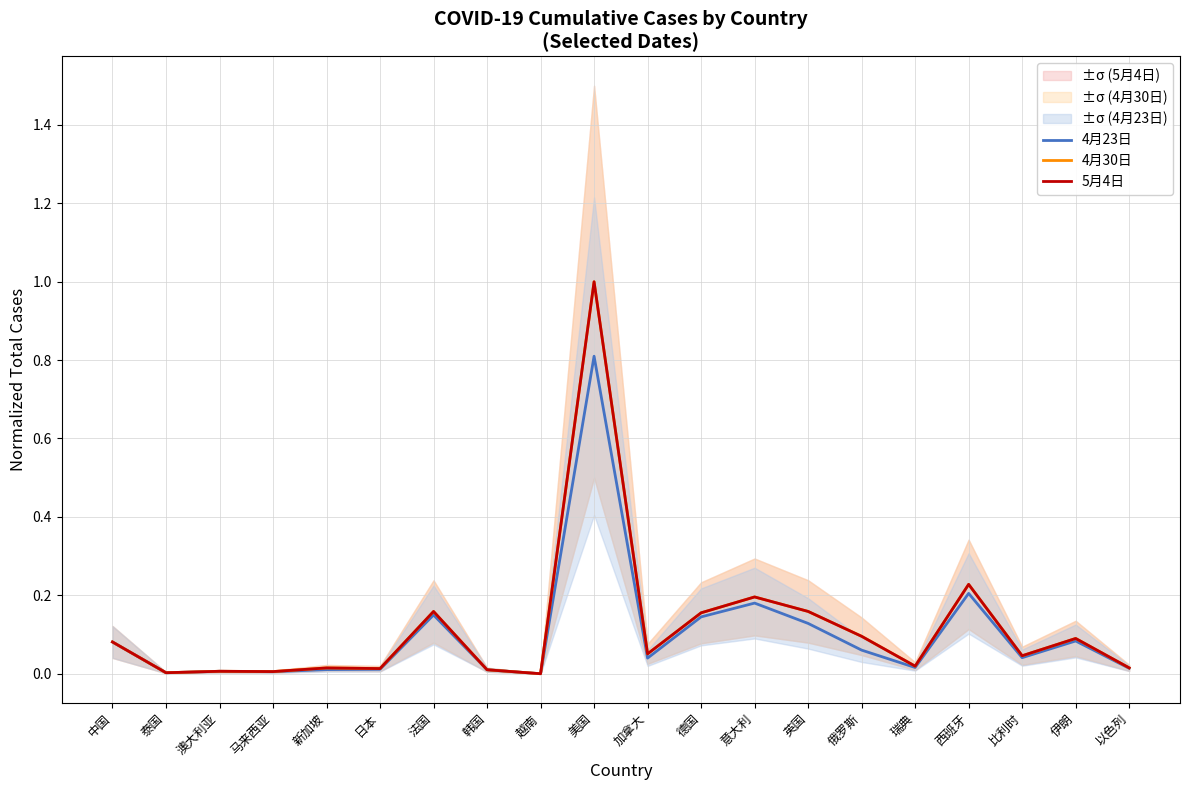

Reading left to right, list all the values displayed in this chart.

4月23日: 中国=0.1	泰国=0.0	澳大利亚=0.0	马来西亚=0.0	新加坡=0.0	日本=0.0	法国=0.2	韩国=0.0	越南=0.0	美国=0.8	加拿大=0.0	德国=0.1	意大利=0.2	英国=0.1	俄罗斯=0.1	瑞典=0.0	西班牙=0.2	比利时=0.0	伊朗=0.1	以色列=0.0
4月30日: 中国=0.1	泰国=0.0	澳大利亚=0.0	马来西亚=0.0	新加坡=0.0	日本=0.0	法国=0.2	韩国=0.0	越南=0.0	美国=1.0	加拿大=0.1	德国=0.2	意大利=0.2	英国=0.2	俄罗斯=0.1	瑞典=0.0	西班牙=0.2	比利时=0.0	伊朗=0.1	以色列=0.0
5月4日: 中国=0.1	泰国=0.0	澳大利亚=0.0	马来西亚=0.0	新加坡=0.0	日本=0.0	法国=0.2	韩国=0.0	越南=0.0	美国=1.0	加拿大=0.1	德国=0.2	意大利=0.2	英国=0.2	俄罗斯=0.1	瑞典=0.0	西班牙=0.2	比利时=0.0	伊朗=0.1	以色列=0.0